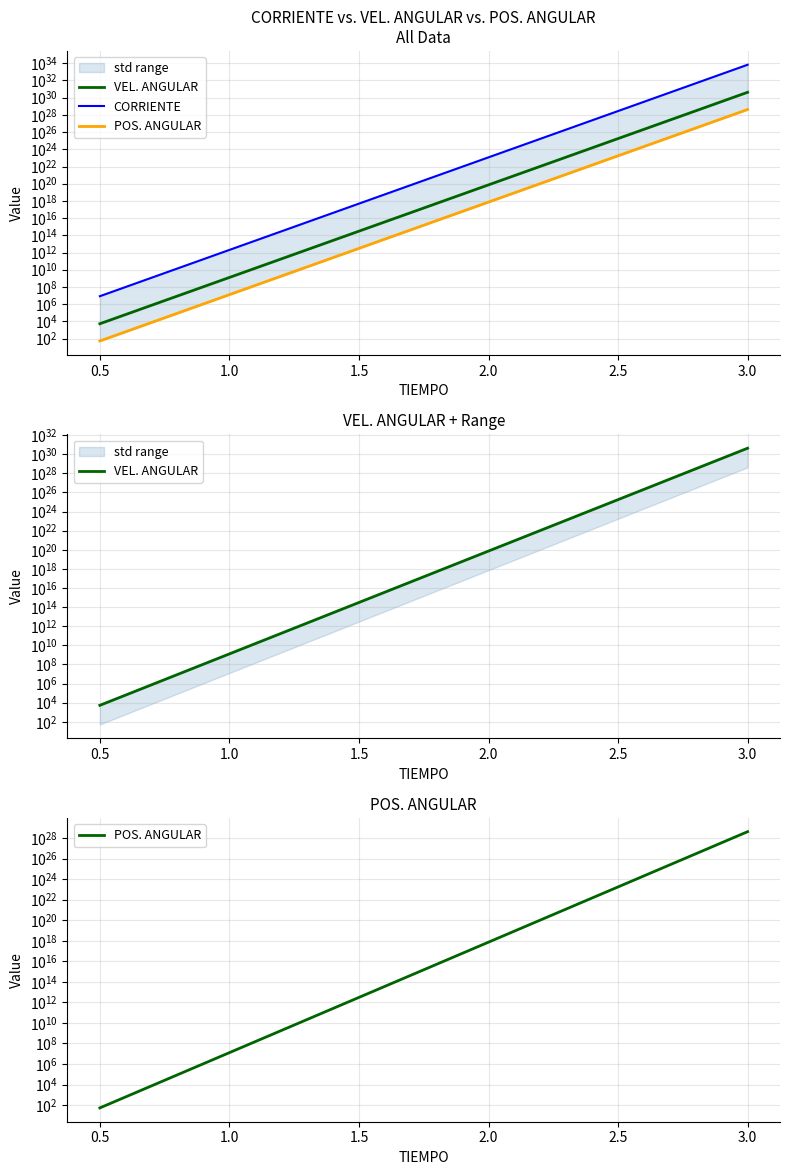

True or false: POS. ANGULAR and CORRIENTE cross at least once.

False